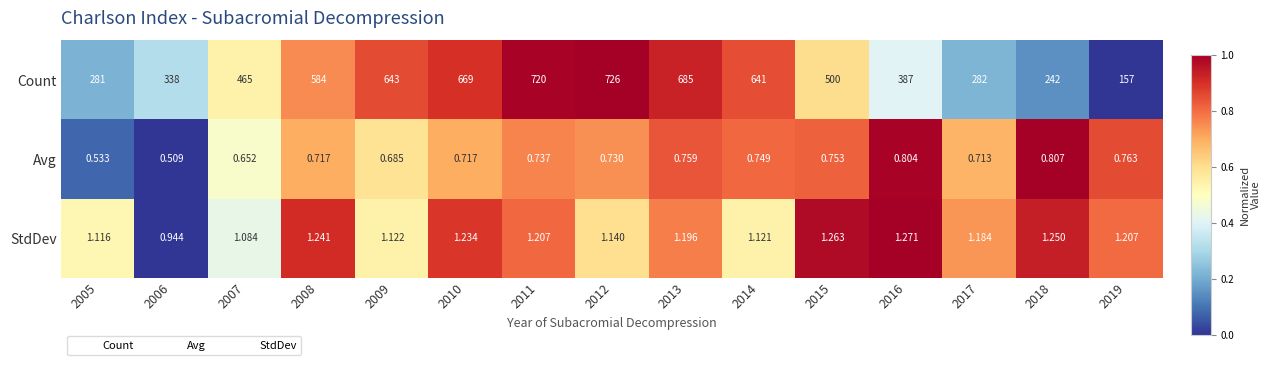

At 2015, list the series in order from largest to smallest.

Count, StdDev, Avg